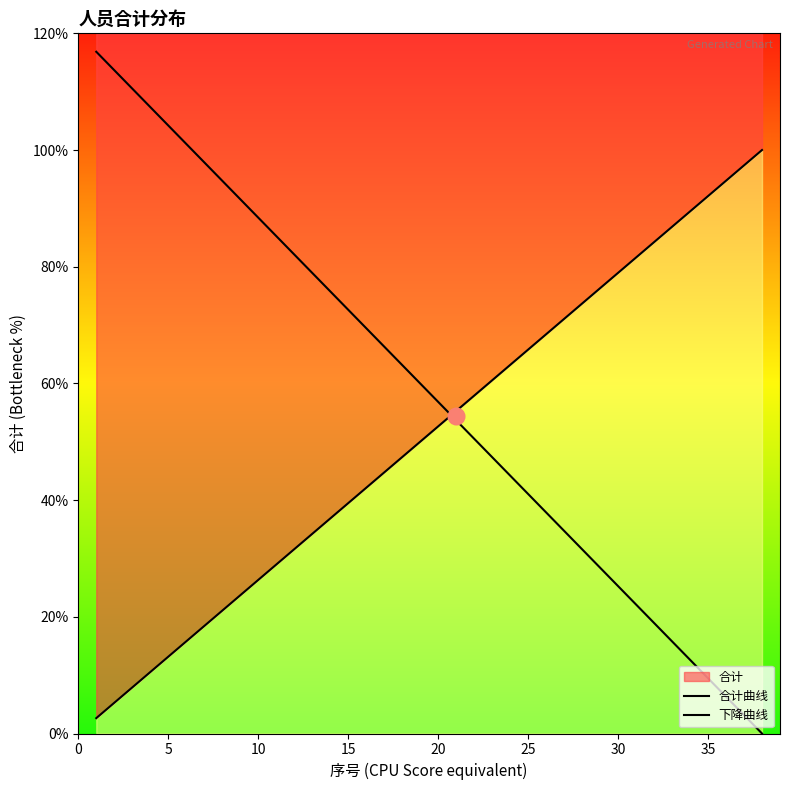

How many data points in 下降曲线 are above 0?

37